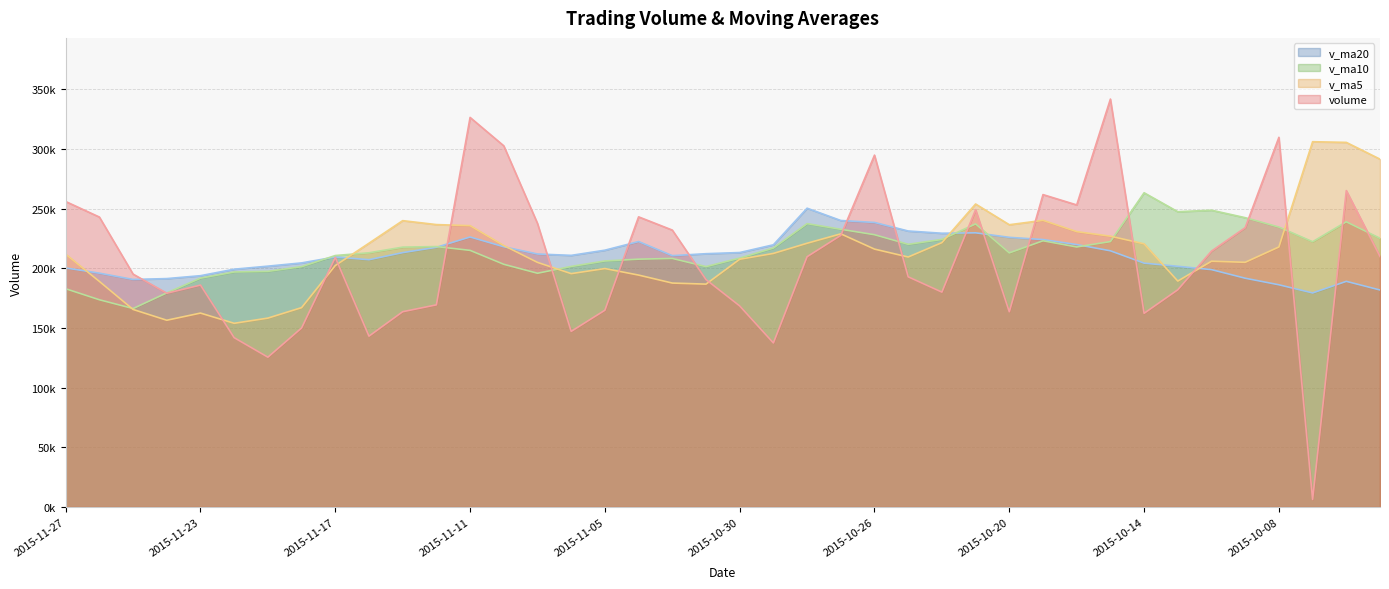

The value of v_ma5 at 2015-10-20 is 236526.8. True or false?

True